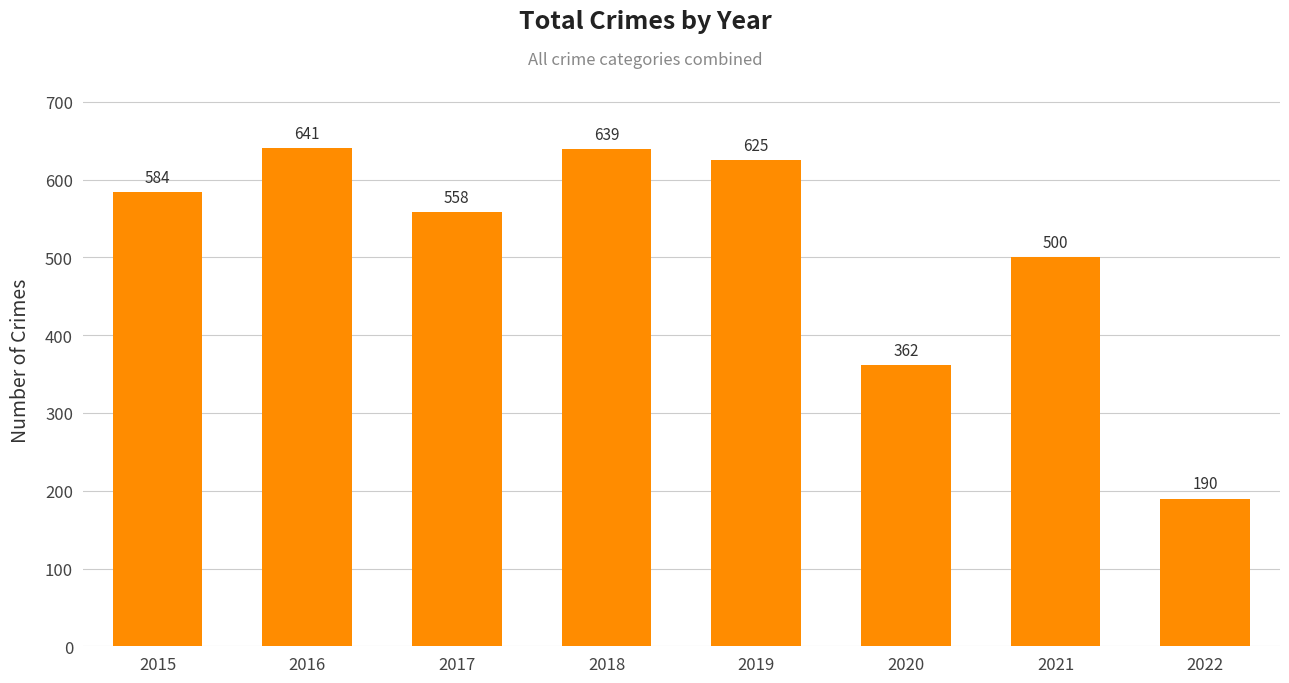

Rank the categories by value from lowest to highest.

2022, 2020, 2021, 2017, 2015, 2019, 2018, 2016